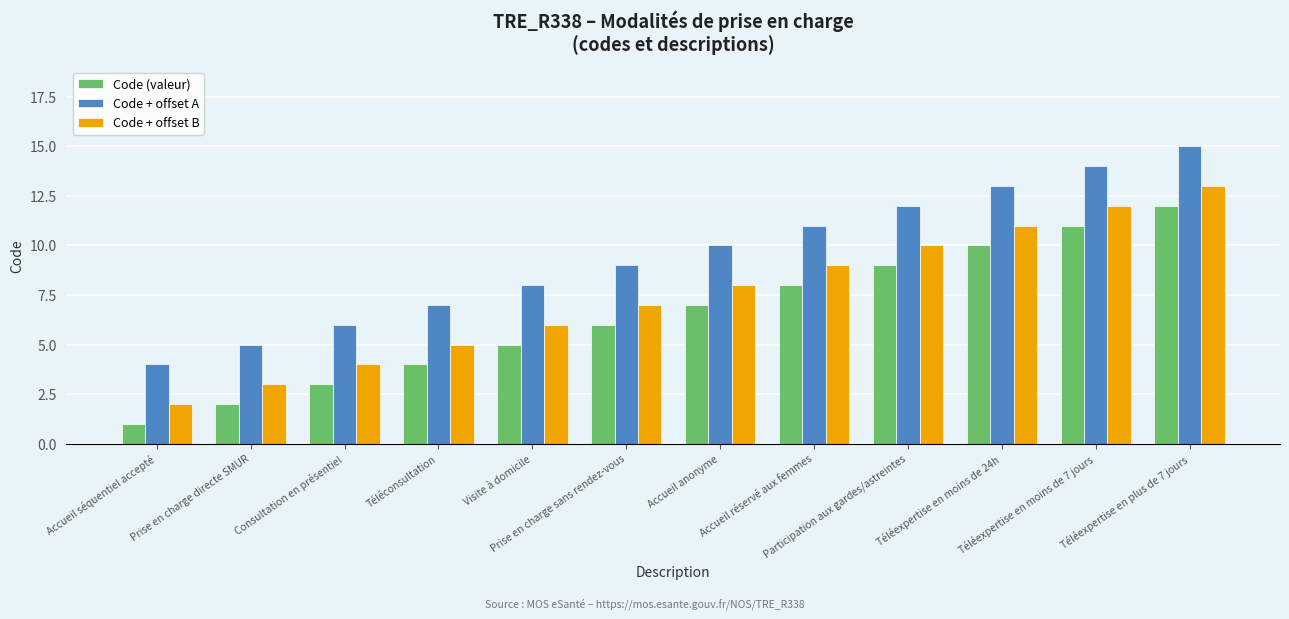

Which category has the lowest value across all series?

Accueil séquentiel accepté